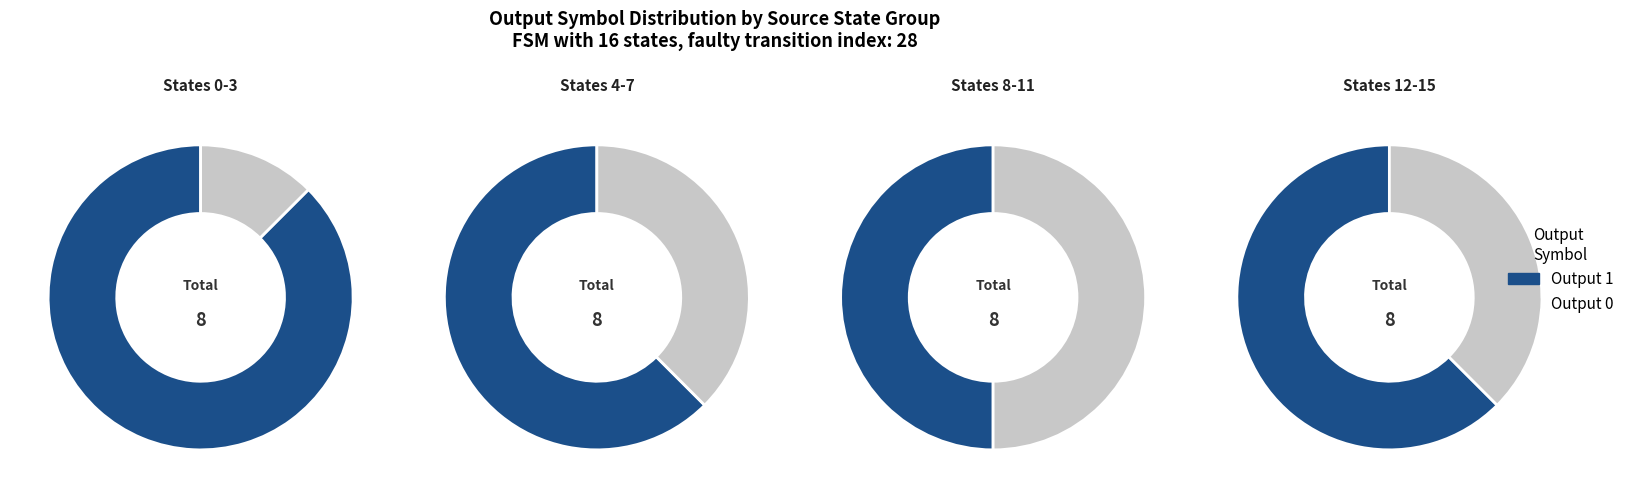

To the nearest percent, what is the combined percentage of 11 and 7?

17%